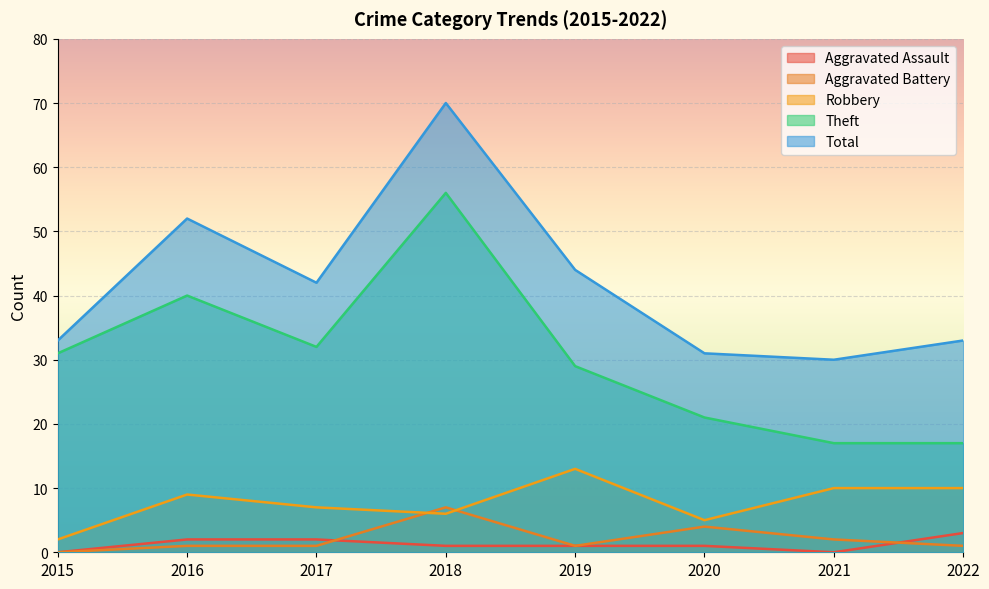

Which series has the widest spread of values?

Total